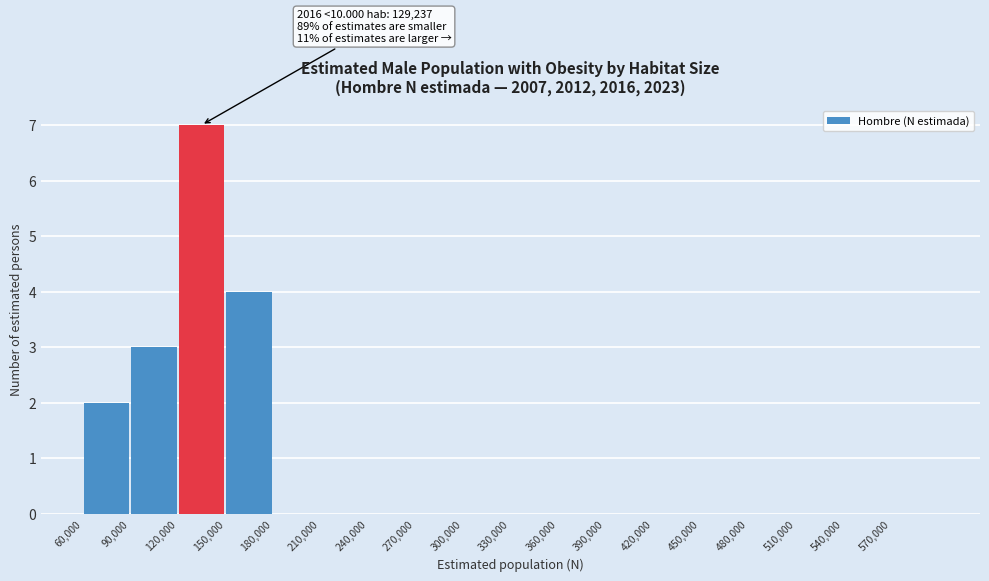

Over which range of the x-axis is the bar tallest?

120000 to 150000